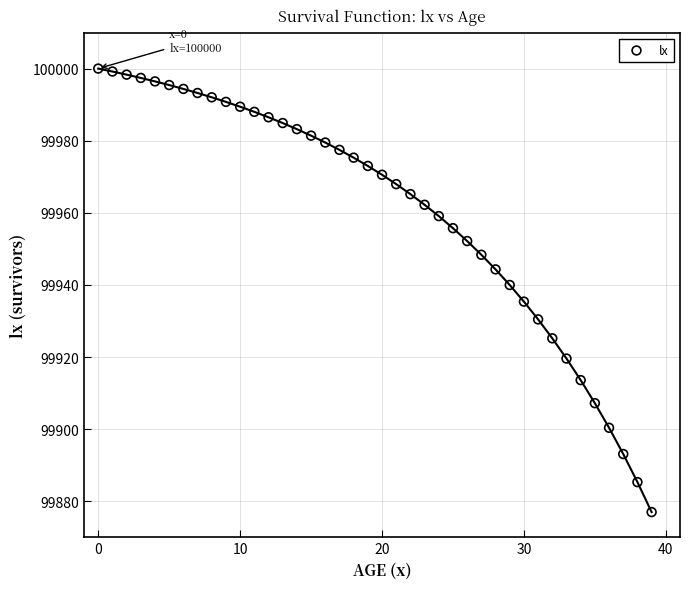

What is the range of Y values (max minus min)?

123.0